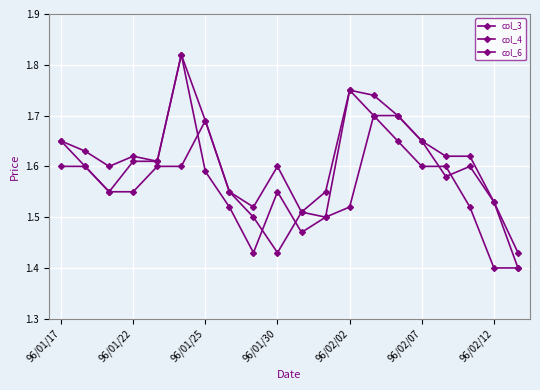

True or false: col_3 and col_4 cross at least once.

False